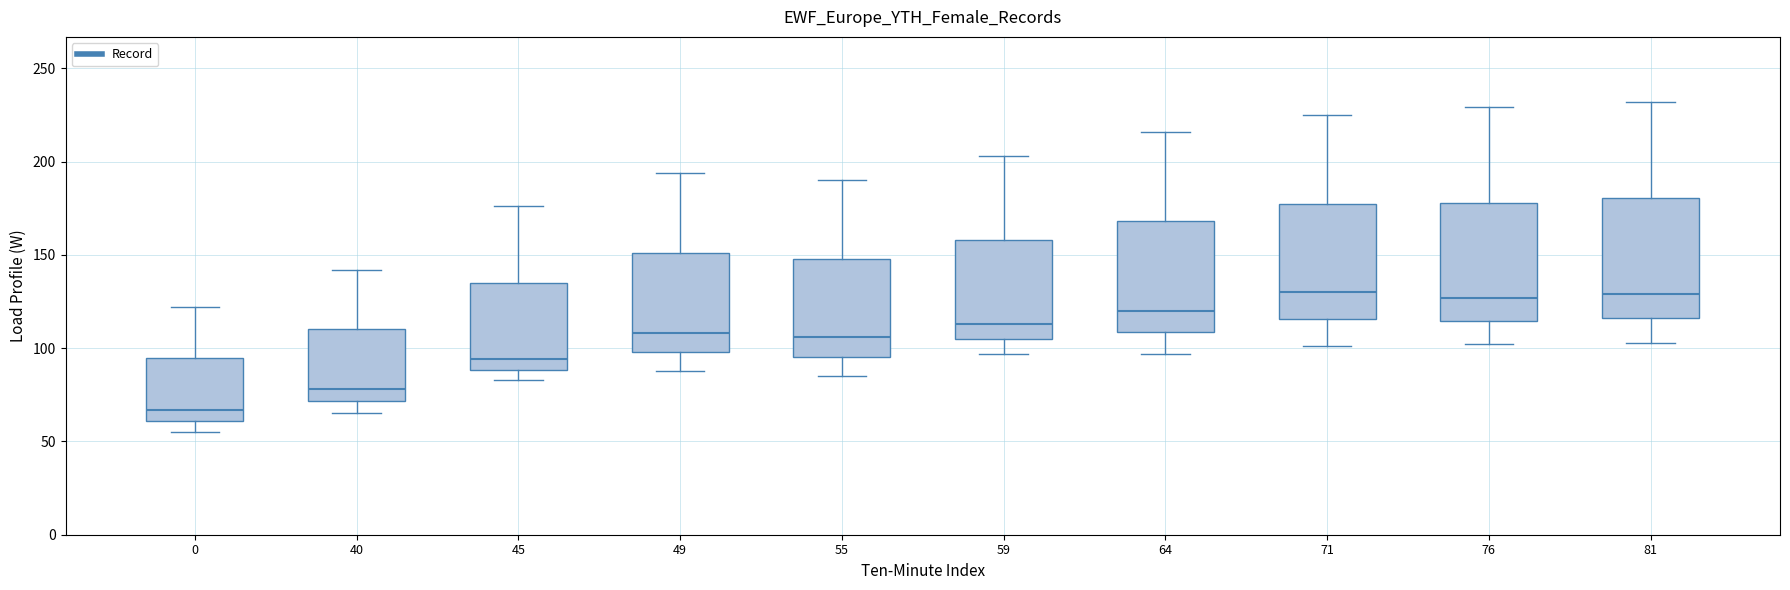

Reading left to right, transcribe this box plot: for each box, give where its median line is, the range the box spans, and where its two whiskers end, as read against the y-axis. The values are not printed on the chart, so give them approximately, as read against the axis.

0: median 65, box 60 to 95, whiskers 55 to 120
40: median 80, box 70 to 110, whiskers 65 to 140
45: median 95, box 90 to 135, whiskers 85 to 175
49: median 110, box 100 to 150, whiskers 90 to 195
55: median 105, box 95 to 150, whiskers 85 to 190
59: median 115, box 105 to 160, whiskers 95 to 205
64: median 120, box 110 to 170, whiskers 95 to 215
71: median 130, box 115 to 180, whiskers 100 to 225
76: median 125, box 115 to 180, whiskers 100 to 230
81: median 130, box 115 to 180, whiskers 105 to 230